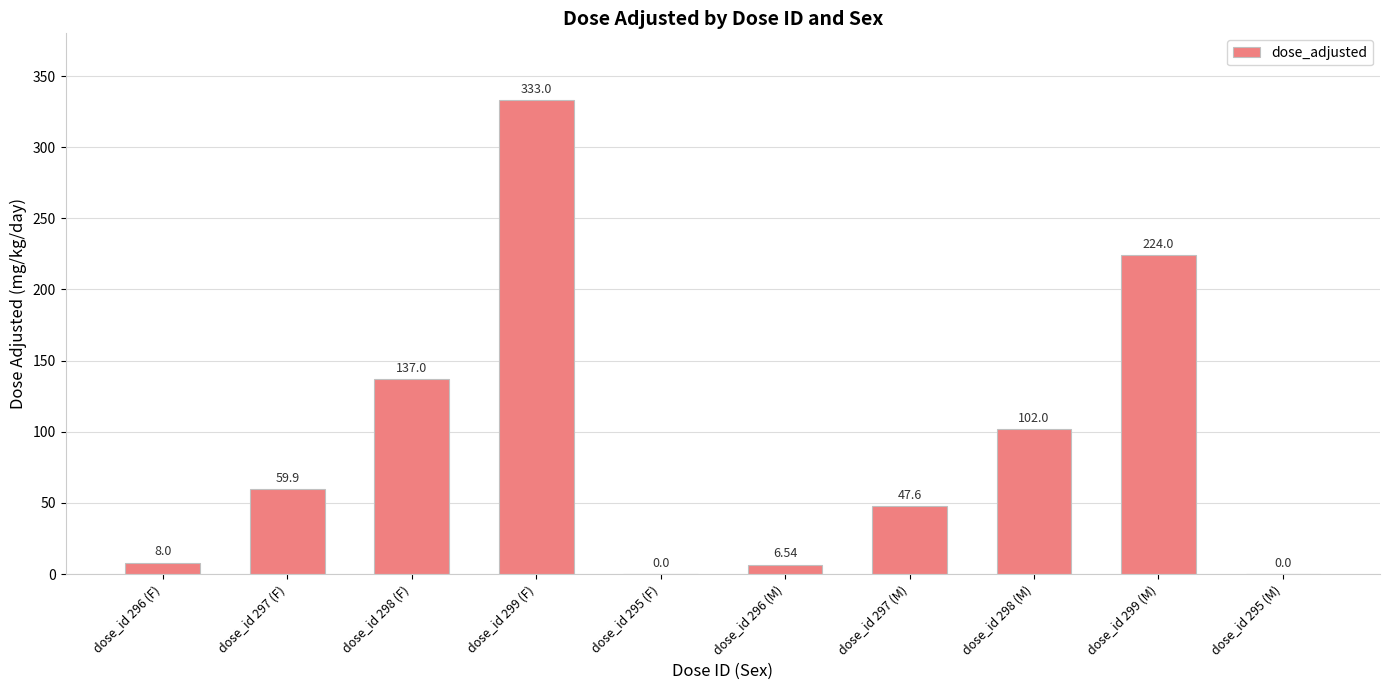

What is the ratio of the value at dose_id 297 (M) to the value at dose_id 298 (F)?

0.3